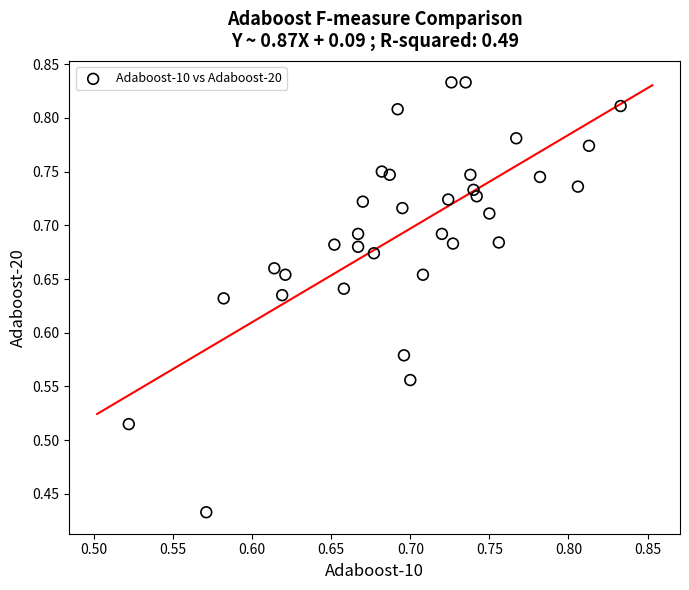

What is the range of X values (max minus min)?

0.3